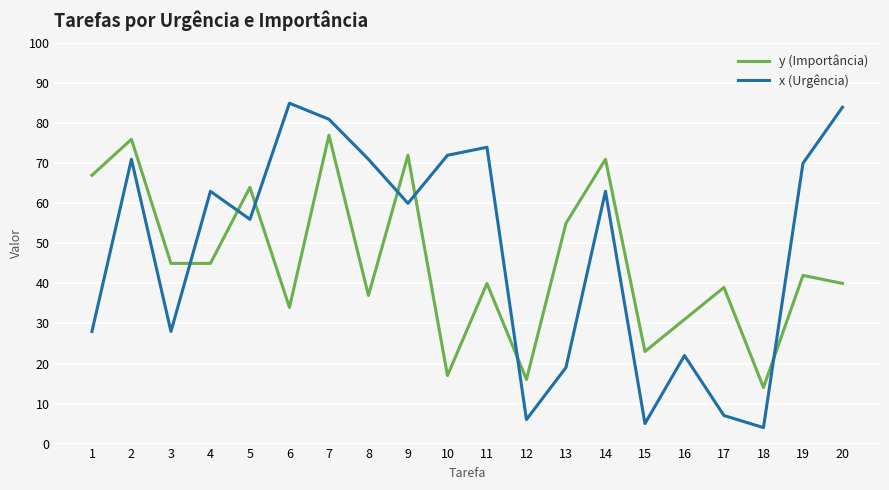

Reading right to left, what are all the values shown in this chart?

y (Importância): 20=40	19=42	18=14	17=39	16=31	15=23	14=71	13=55	12=16	11=40	10=17	9=72	8=37	7=77	6=34	5=64	4=45	3=45	2=76	1=67
x (Urgência): 20=84	19=70	18=4	17=7	16=22	15=5	14=63	13=19	12=6	11=74	10=72	9=60	8=71	7=81	6=85	5=56	4=63	3=28	2=71	1=28